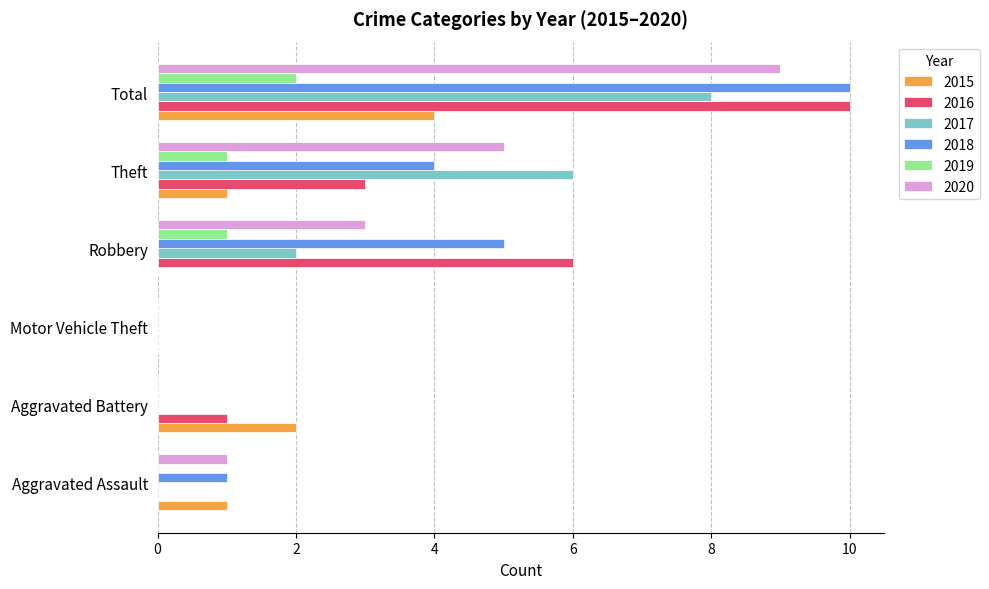

Is it true that 2016 equals 14 at Total?

False